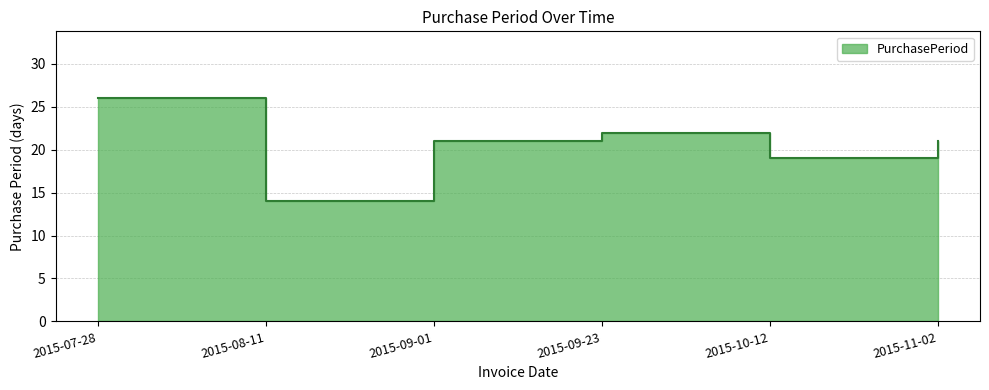

What is the value of the 6th point from the left?

21